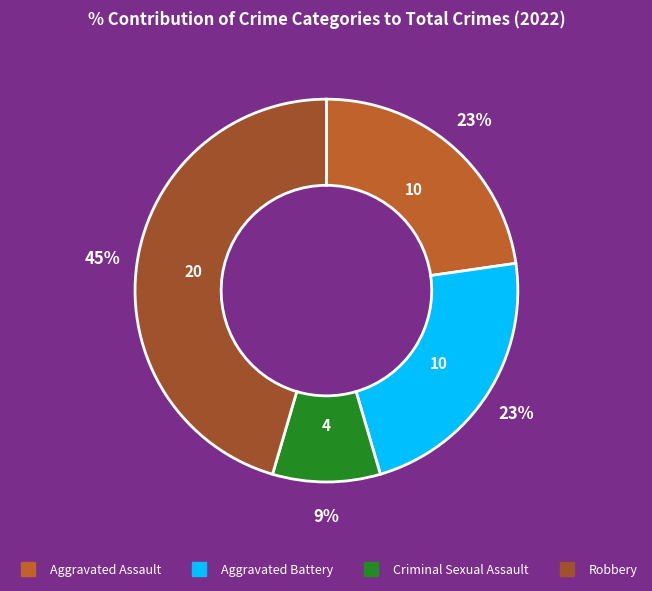

How many slices are in this pie chart?

4